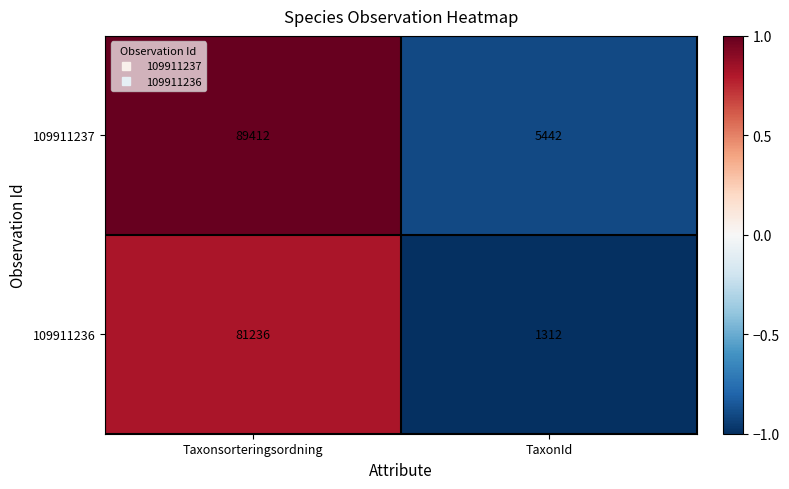

Which series changed the most between Taxonsorteringsordning and TaxonId?

109911237